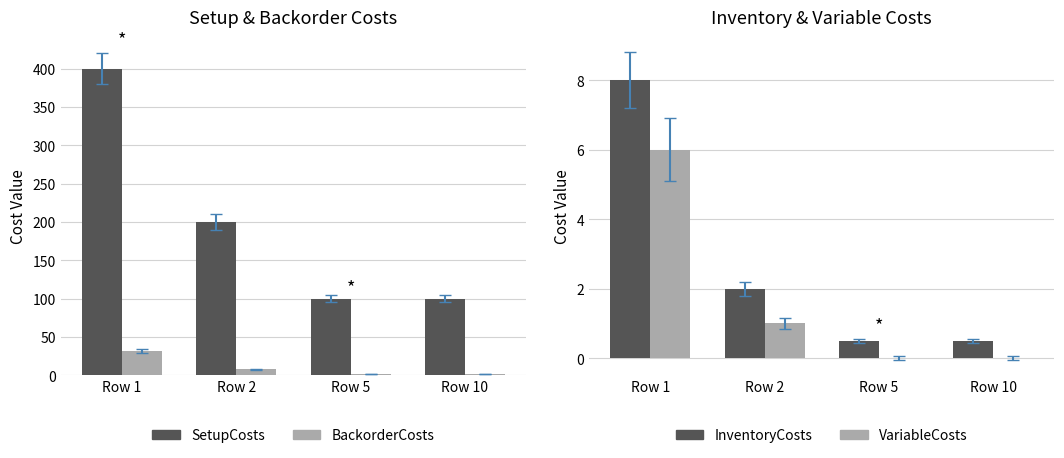

Reading right to left, what are all the values shown in this chart?

SetupCosts: Row 10=100.0	Row 5=100.0	Row 2=200.0	Row 1=400.0
BackorderCosts: Row 10=2.0	Row 5=2.0	Row 2=8.0	Row 1=32.0
InventoryCosts: Row 10=0.5	Row 5=0.5	Row 2=2.0	Row 1=8.0
VariableCosts: Row 10=0.0	Row 5=0.0	Row 2=1.0	Row 1=6.0